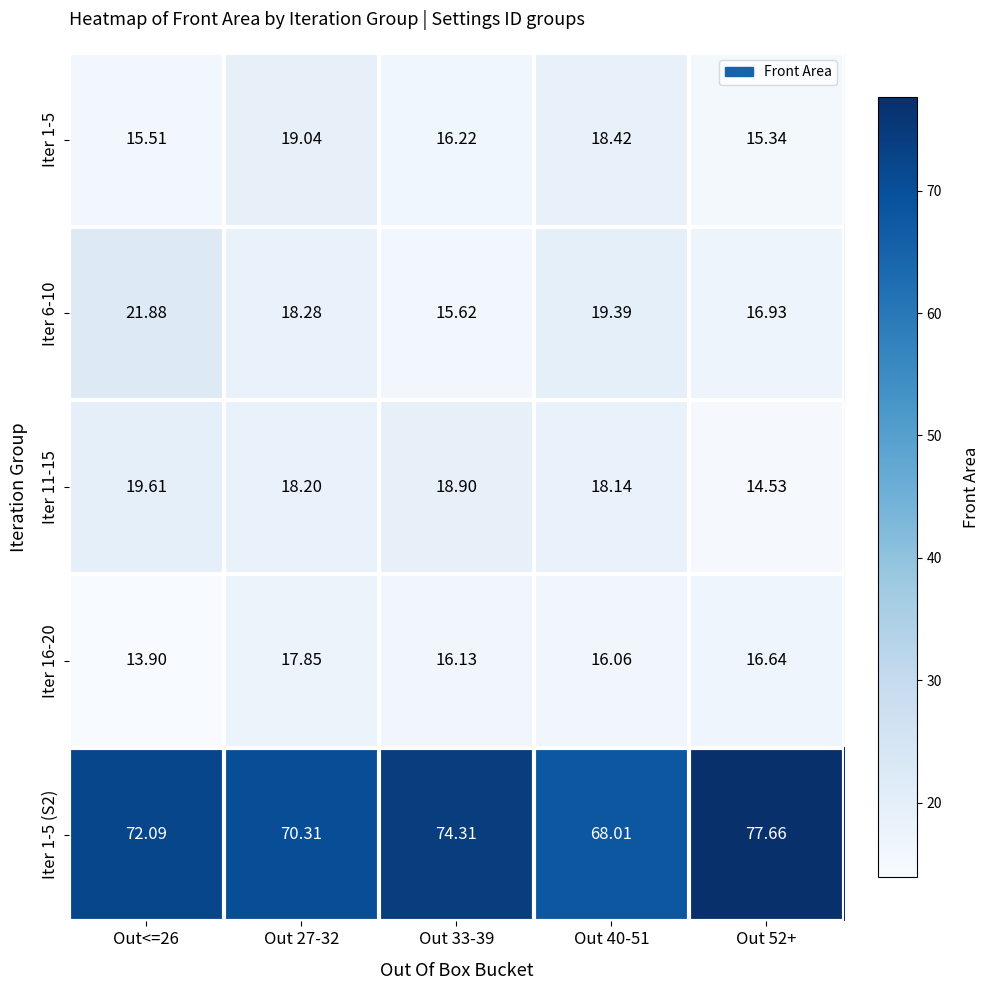

What is the difference between the highest and lowest values at Out 27-32?

52.5